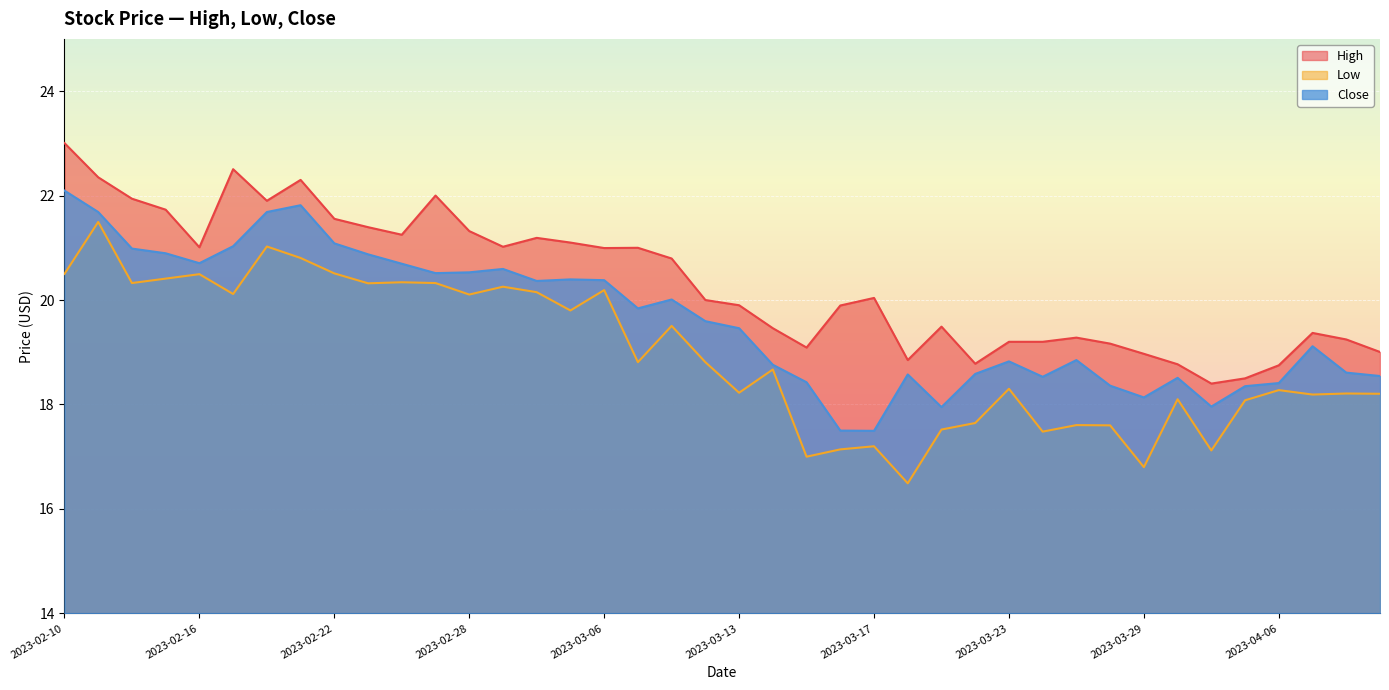

Which category has the lowest value across all series?

2023-03-20